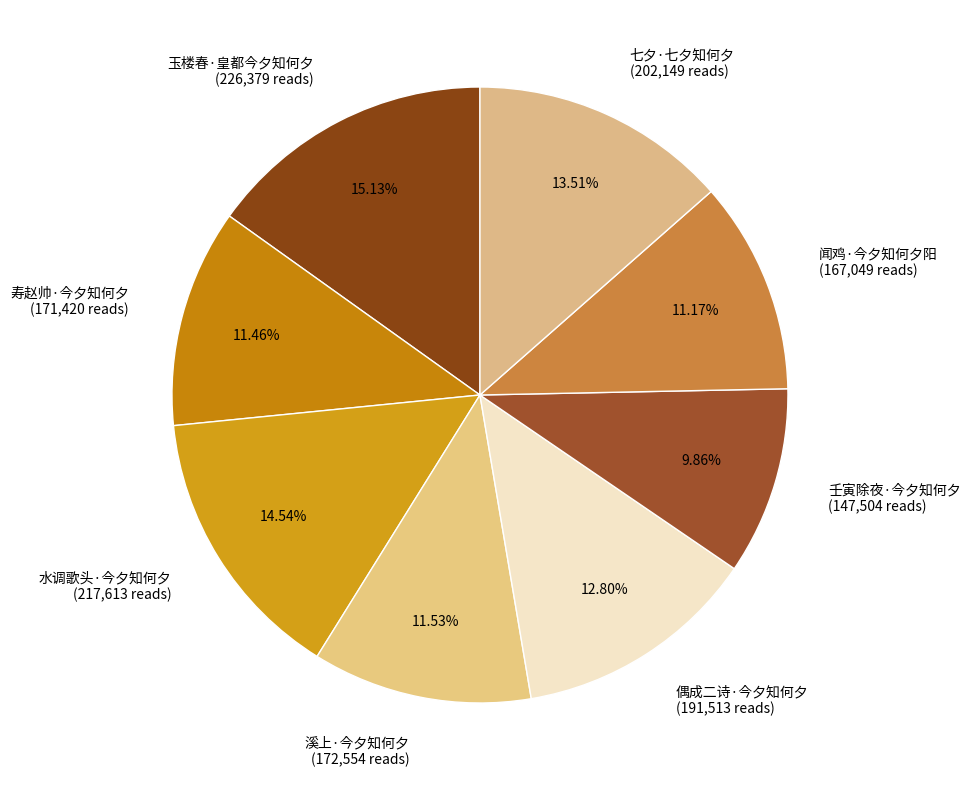

Is the sum of 七夕·七夕知何夕 and 闻鸡·今夕知何夕阳 greater than half?

No